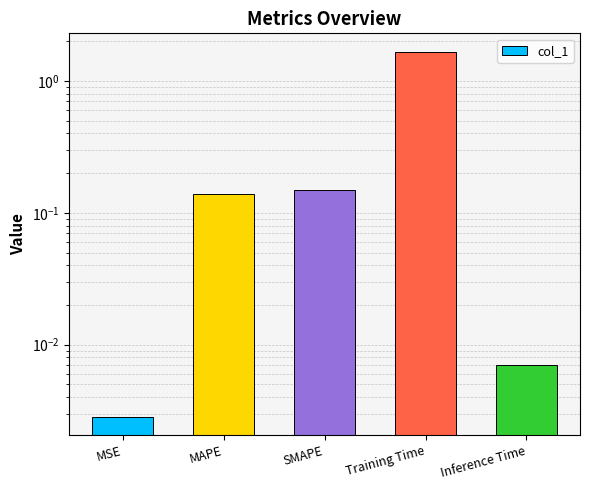

List the labels in order of value, smallest first.

MSE, Inference Time, MAPE, SMAPE, Training Time